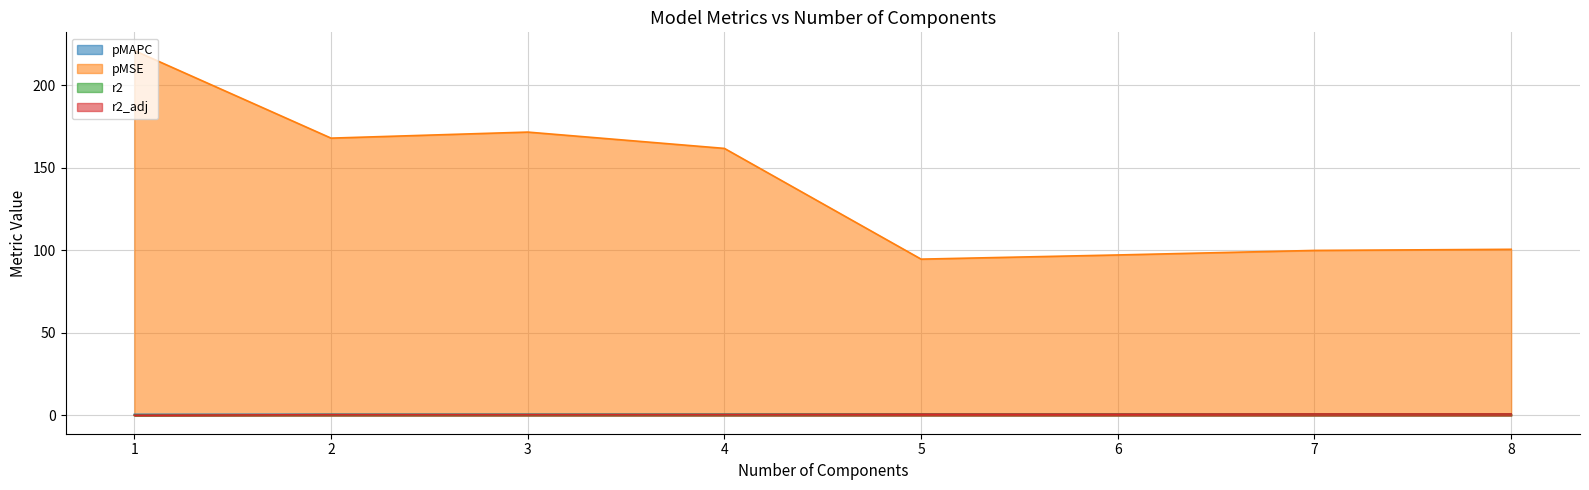

True or false: pMSE and r2 intersect in this chart.

False